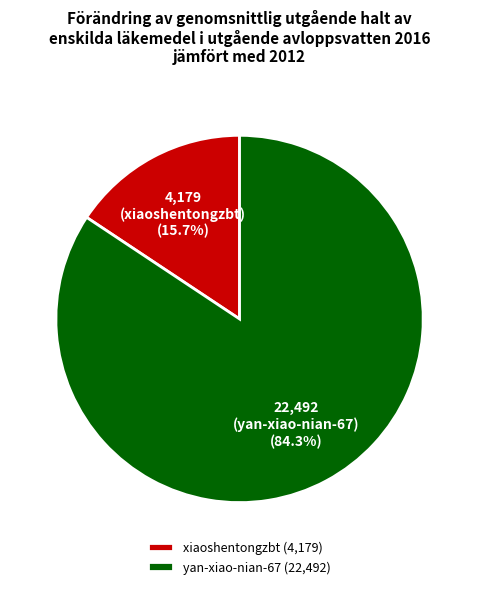

Which has a higher value, yan-xiao-nian-67 or xiaoshentongzbt?

yan-xiao-nian-67